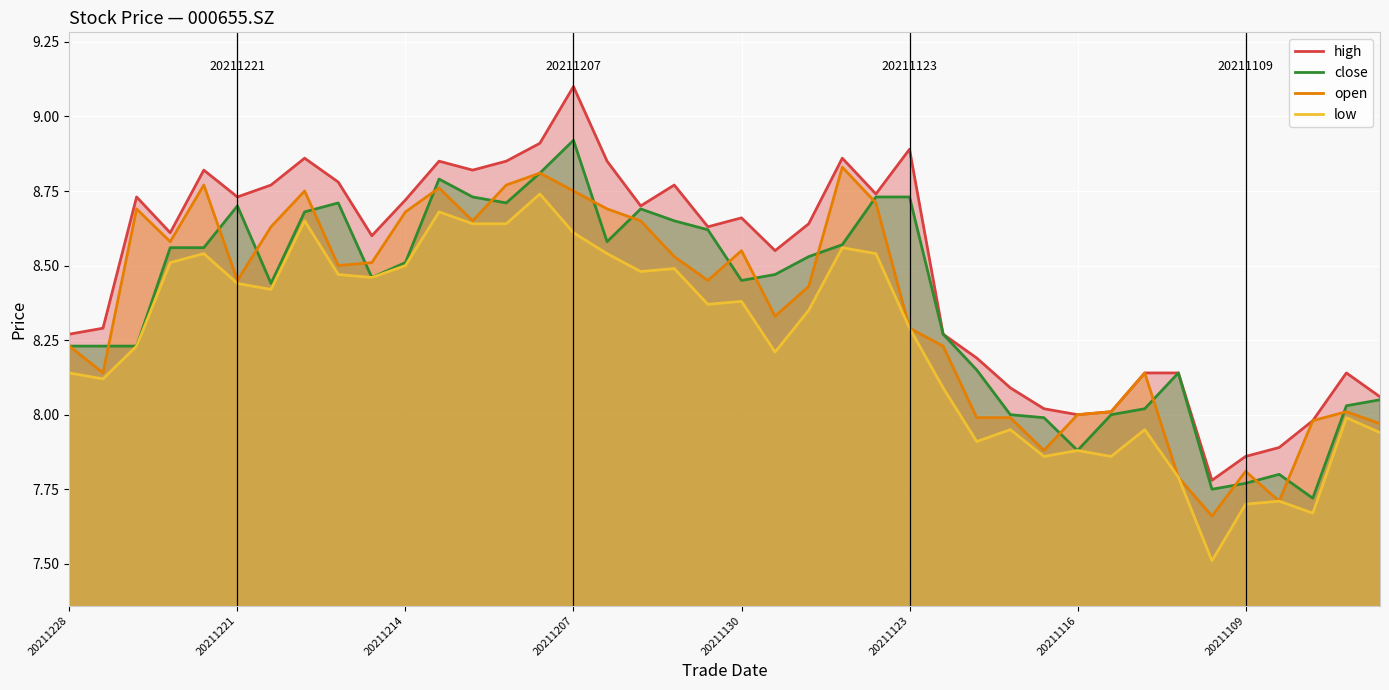

What is the greatest value displayed?

9.1